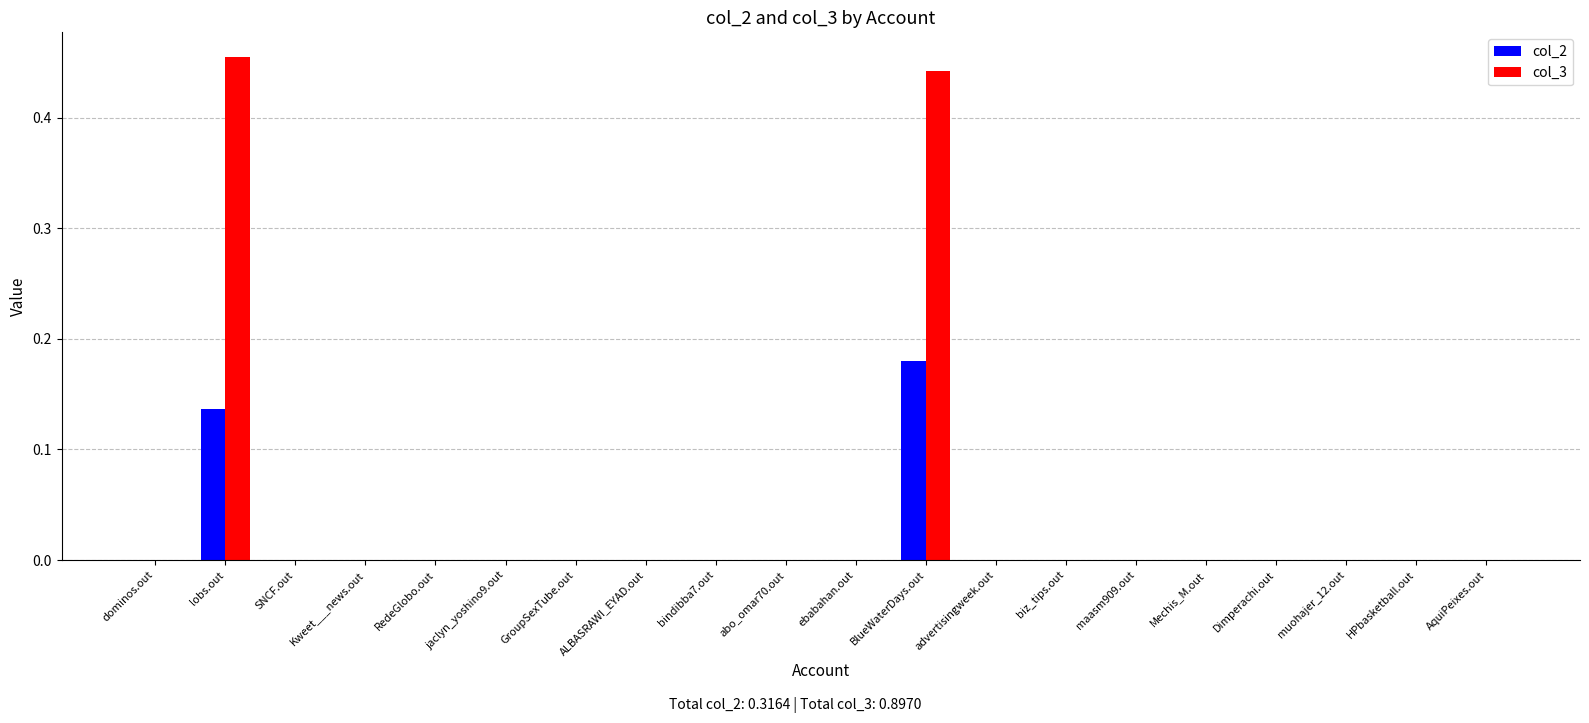

At which label does col_3 reach its peak?

lobs.out